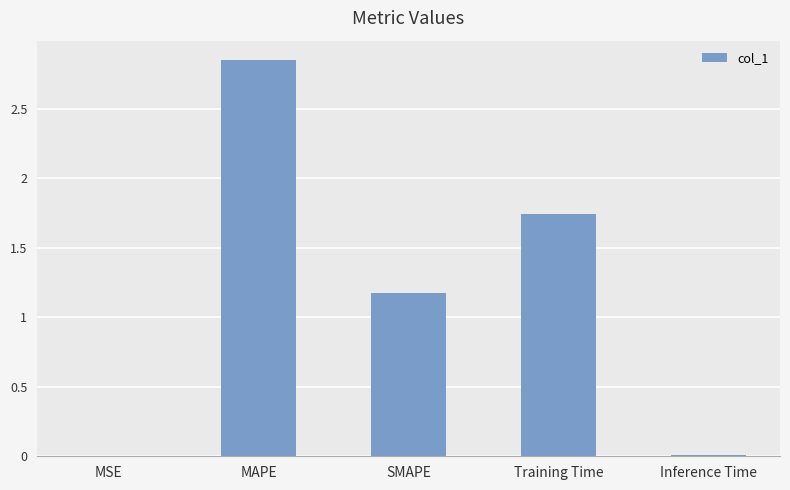

Between Training Time and MSE, which is larger?

Training Time